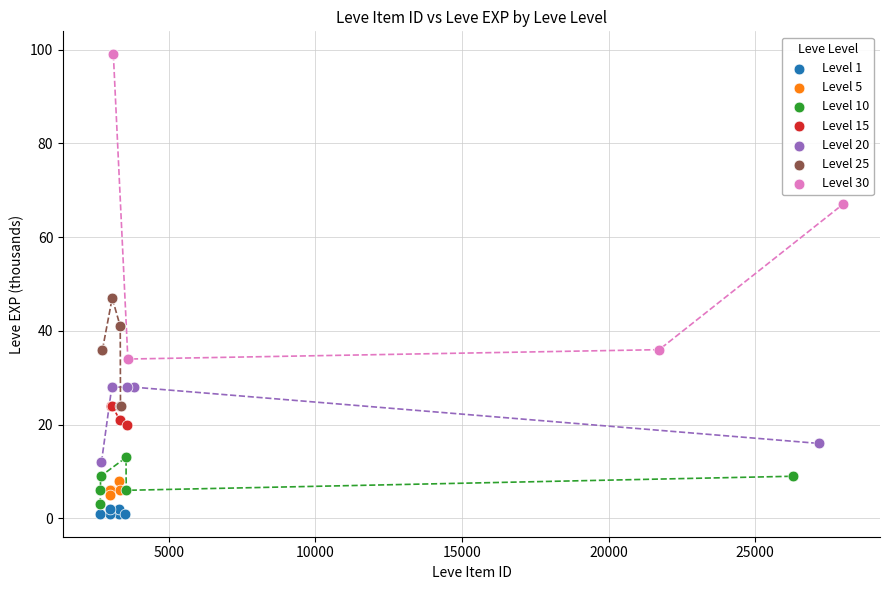

Which series has the widest spread of Y values?

Level 30